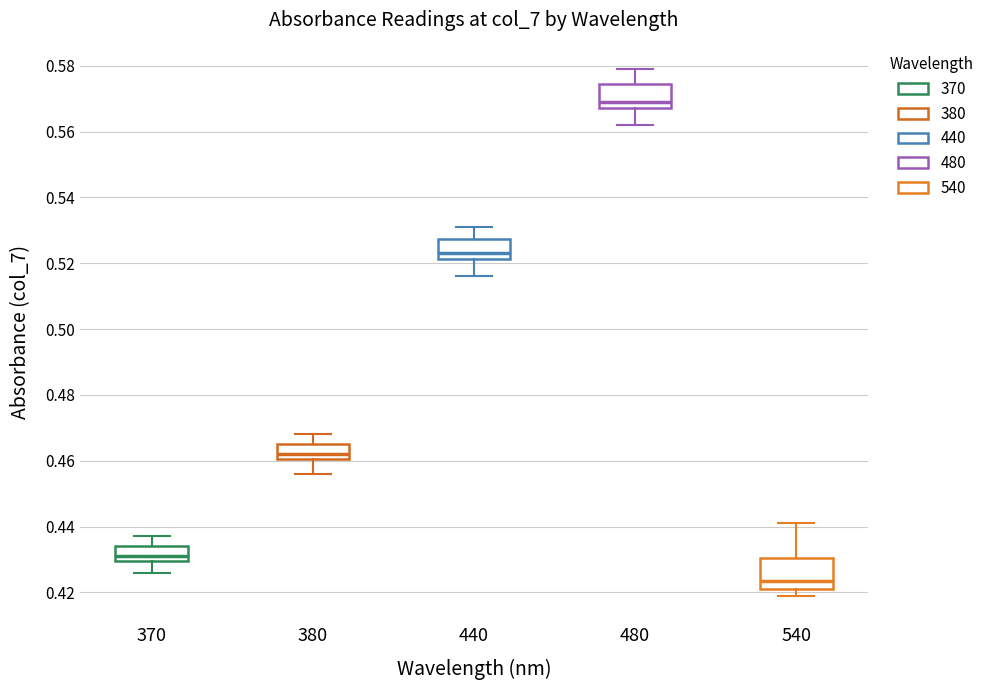

Reading left to right, transcribe this box plot: for each box, give where its median line is, the range the box spans, and where its two whiskers end, as read against the y-axis. The values are not printed on the chart, so give them approximately, as read against the axis.

370: median 0.432, box 0.430 to 0.434, whiskers 0.426 to 0.438
380: median 0.462, box 0.460 to 0.466, whiskers 0.456 to 0.468
440: median 0.524, box 0.522 to 0.528, whiskers 0.516 to 0.532
480: median 0.570, box 0.568 to 0.574, whiskers 0.562 to 0.580
540: median 0.424, box 0.422 to 0.430, whiskers 0.420 to 0.442